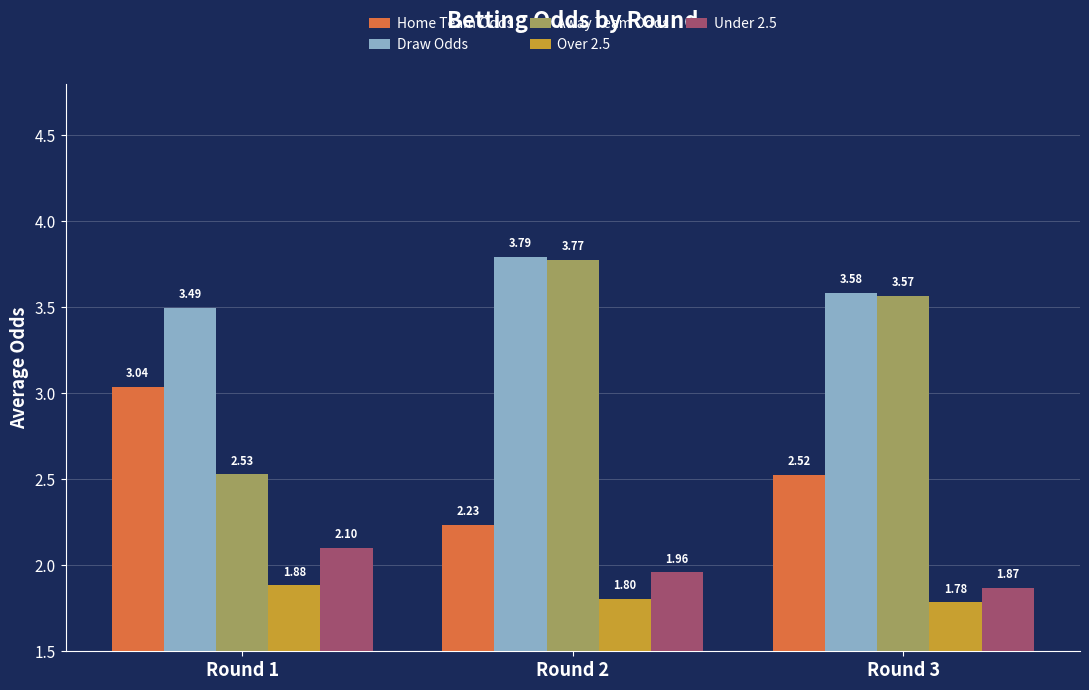

List the labels in order of Home Team Odds value, smallest first.

Round 2, Round 3, Round 1